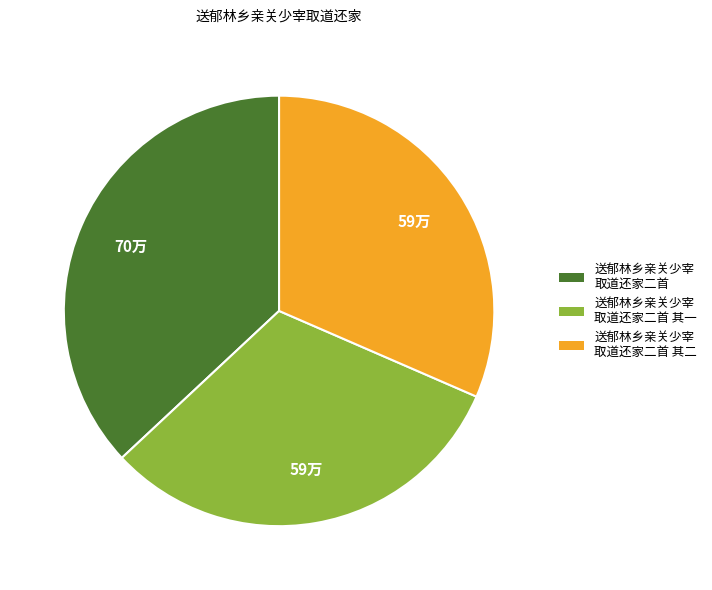

Is there any slice that represents more than half of the pie?

No